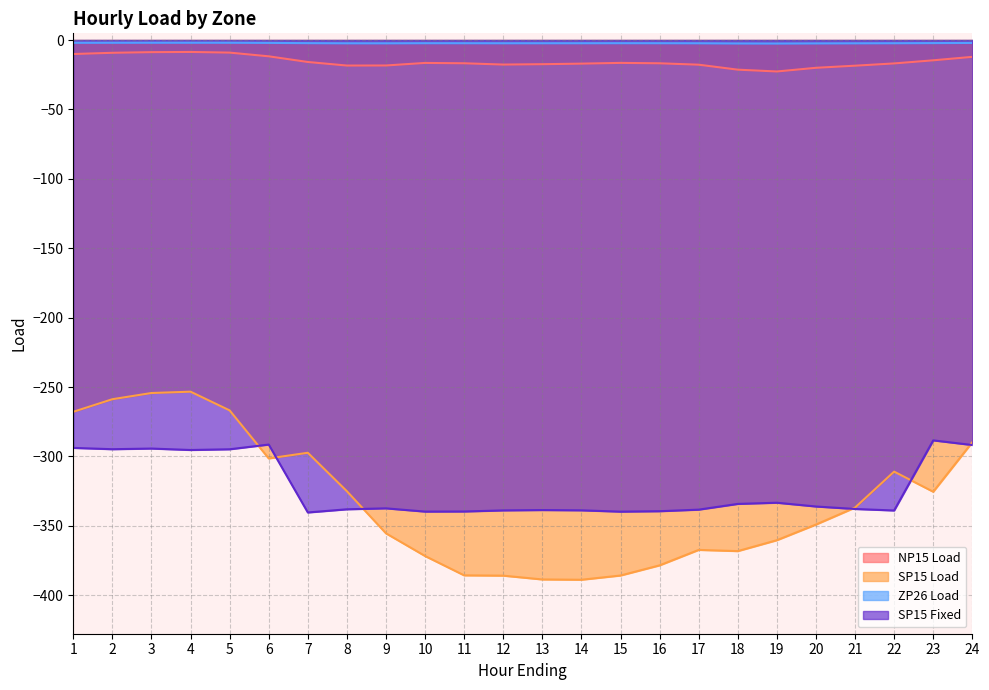

At how many categories does at least one series exceed -237?

24